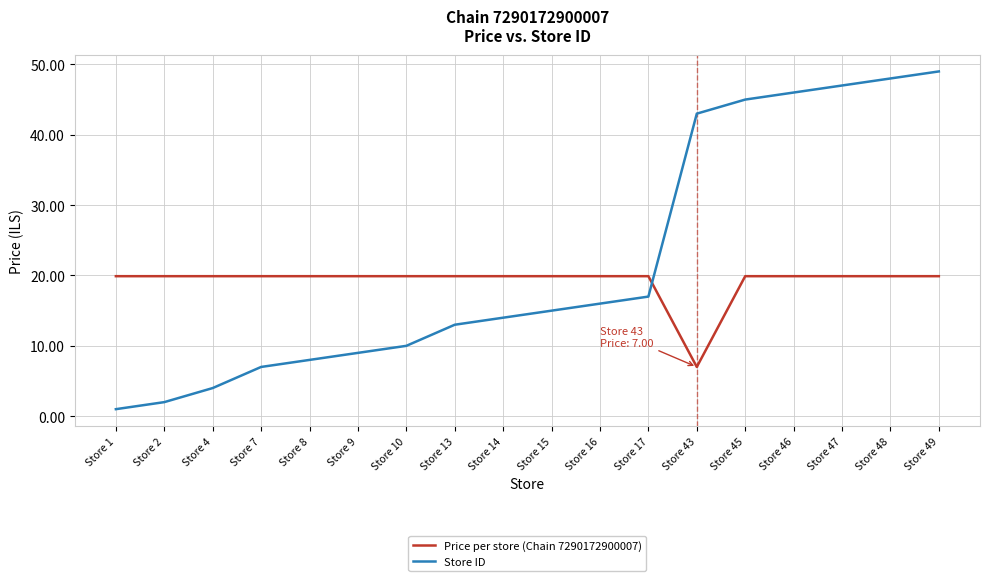

Reading right to left, what are all the values shown in this chart?

Price per store (Chain 7290172900007): Store 49=19.9	Store 48=19.9	Store 47=19.9	Store 46=19.9	Store 45=19.9	Store 43=7.0	Store 17=19.9	Store 16=19.9	Store 15=19.9	Store 14=19.9	Store 13=19.9	Store 10=19.9	Store 9=19.9	Store 8=19.9	Store 7=19.9	Store 4=19.9	Store 2=19.9	Store 1=19.9
Store ID: Store 49=49.0	Store 48=48.0	Store 47=47.0	Store 46=46.0	Store 45=45.0	Store 43=43.0	Store 17=17.0	Store 16=16.0	Store 15=15.0	Store 14=14.0	Store 13=13.0	Store 10=10.0	Store 9=9.0	Store 8=8.0	Store 7=7.0	Store 4=4.0	Store 2=2.0	Store 1=1.0